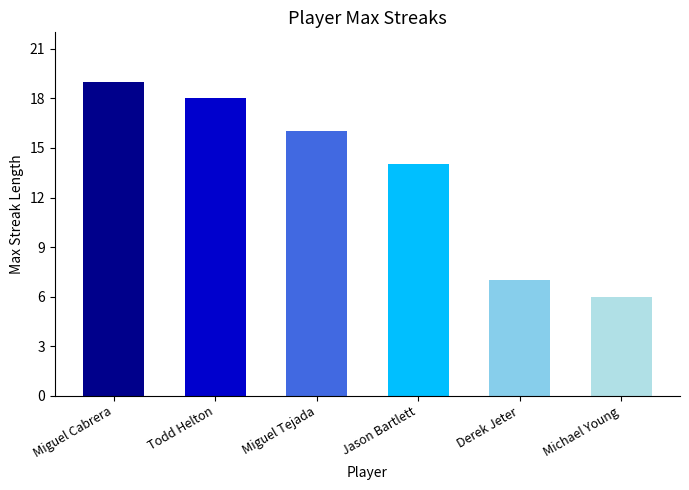

The chart shows a value of 14 at Jason Bartlett. True or false?

True